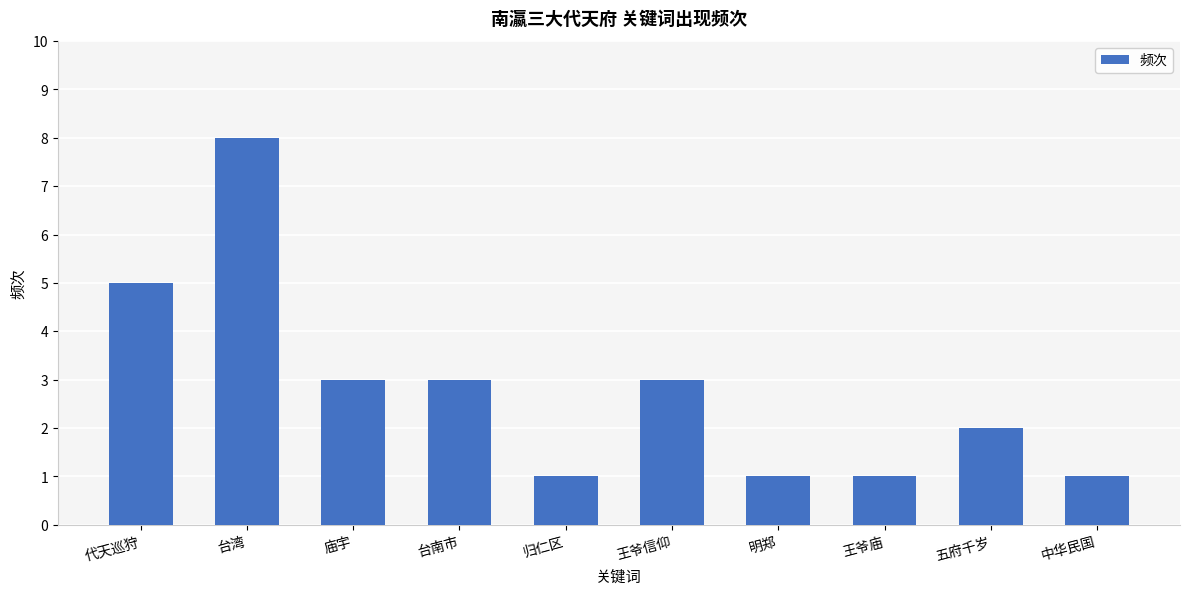

What is the smallest value displayed?

1